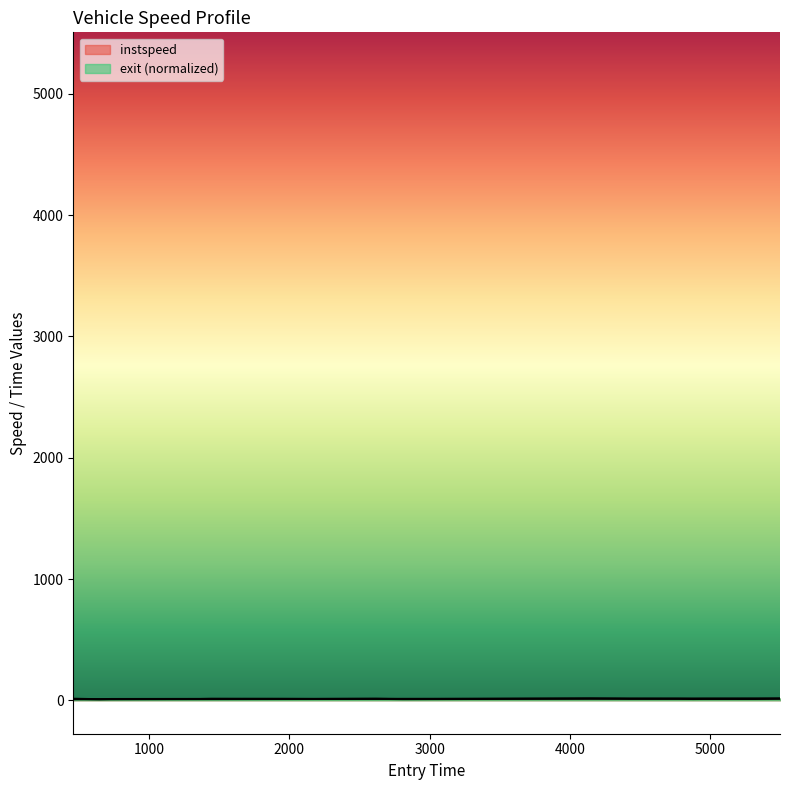

What is the average value of the instspeed series?

12.0